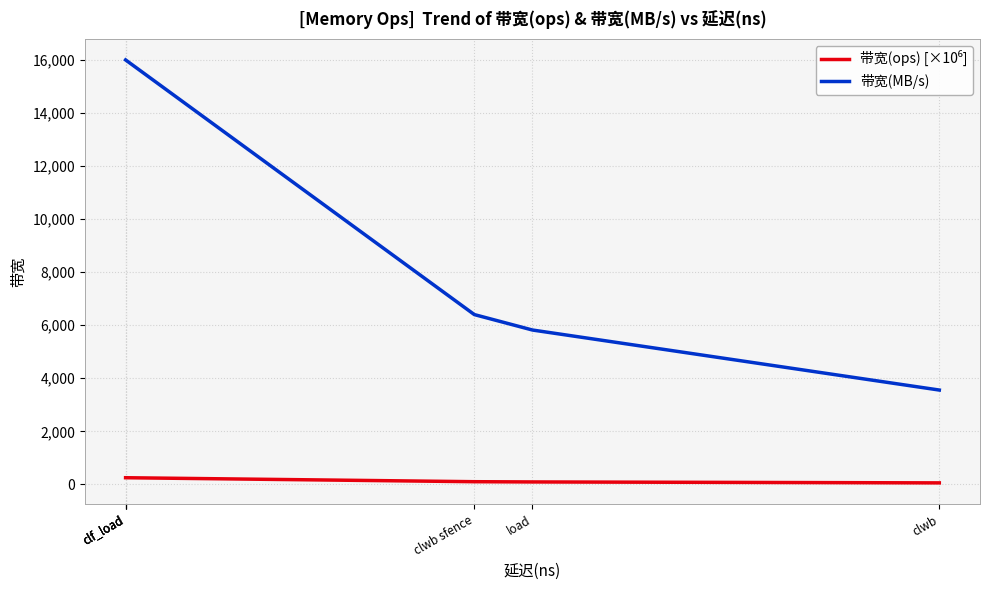

True or false: 带宽(MB/s) and 带宽(ops) [×10⁶] intersect in this chart.

False